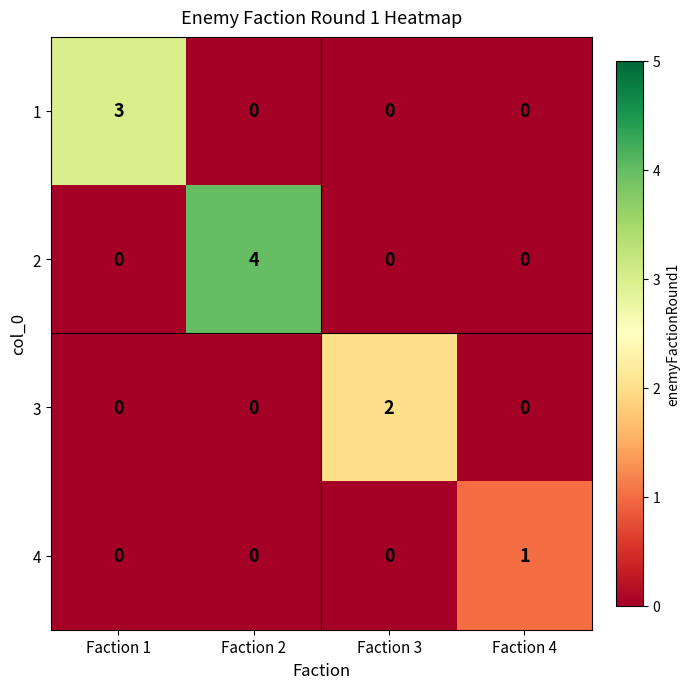

Rank the series by their maximum value, from highest to lowest.

2, 1, 3, 4